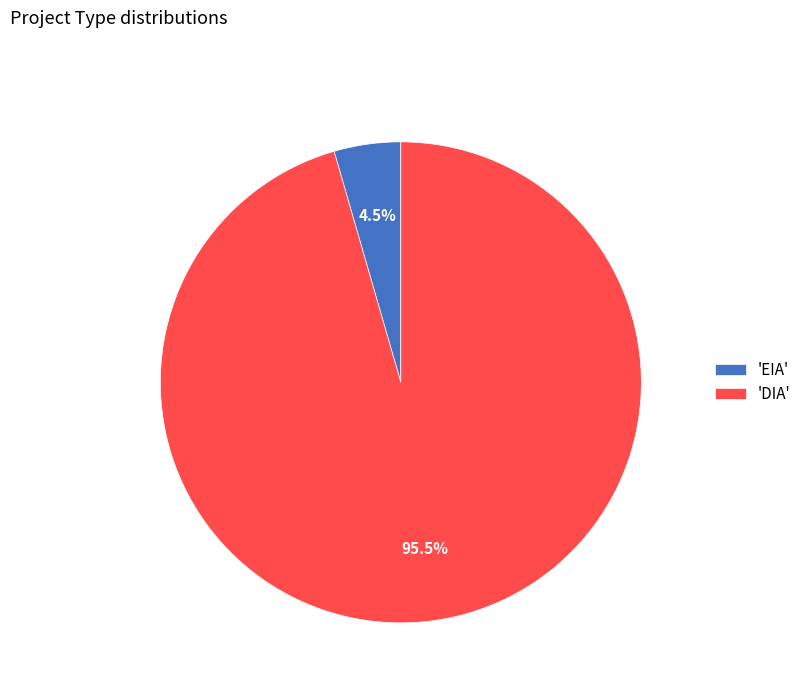

What is the largest slice in the pie chart?

'DIA'